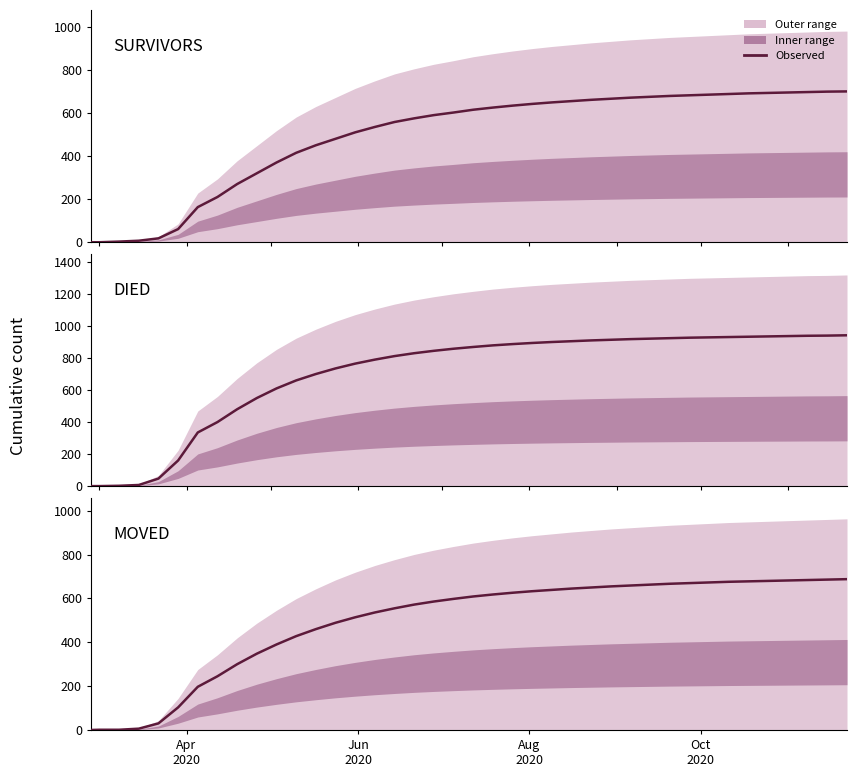

True or false: Died has a value of 1452 at 37.

False